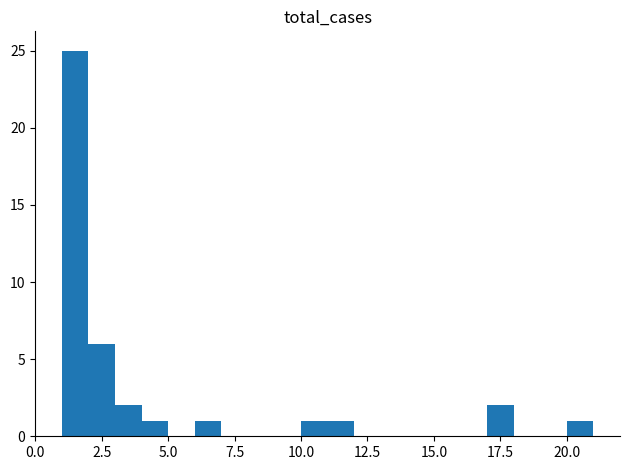

Around what value on the x-axis is the tallest bar? Give the approximate position of its centre, as read against the axis.

1.5